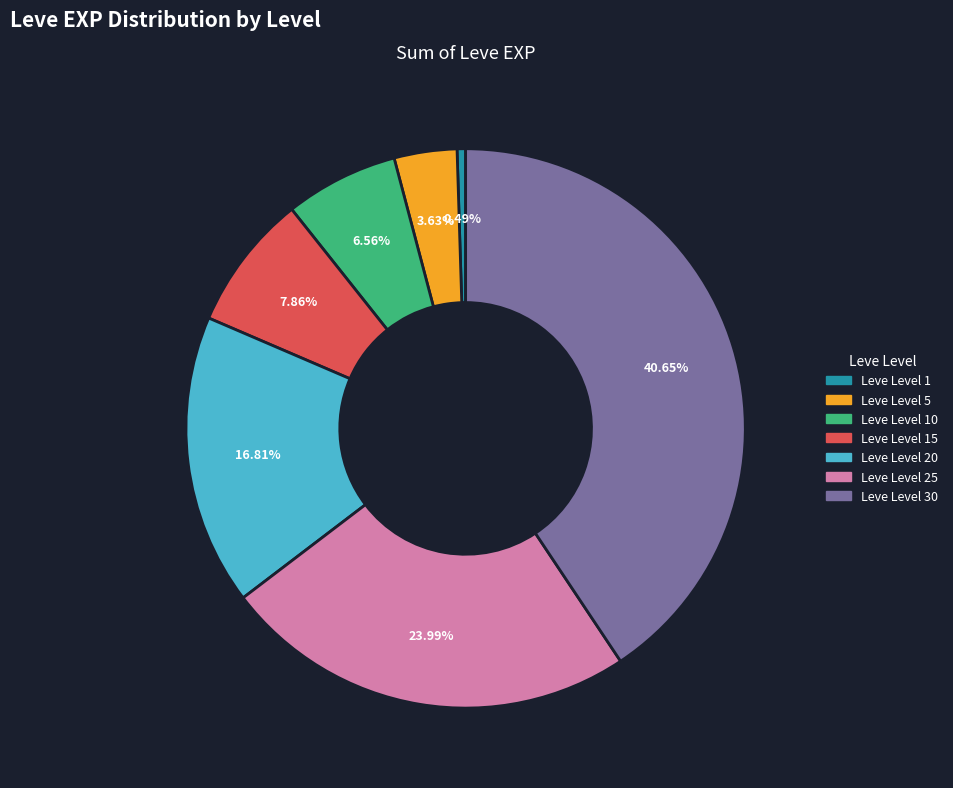

Is there a majority slice in this chart?

No